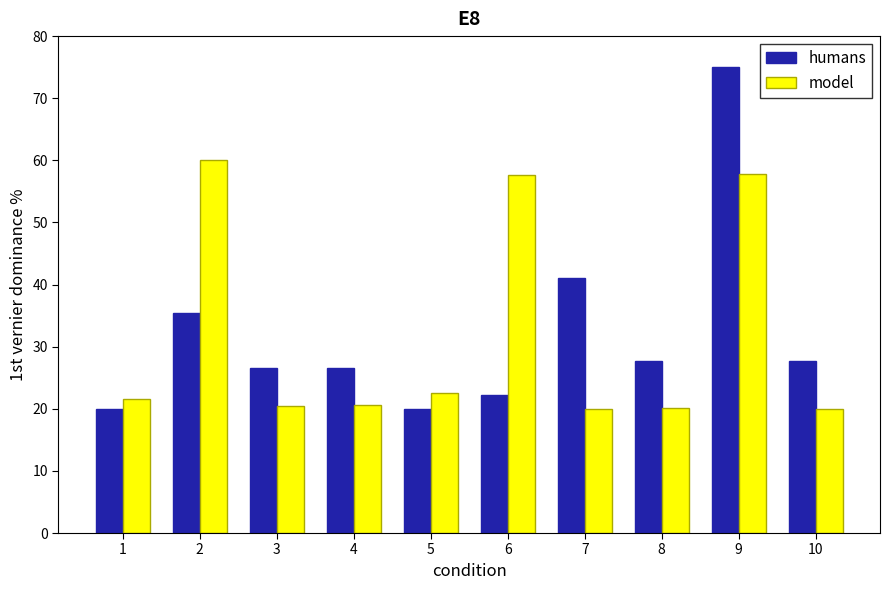

What is the minimum value shown in the chart?

20.0